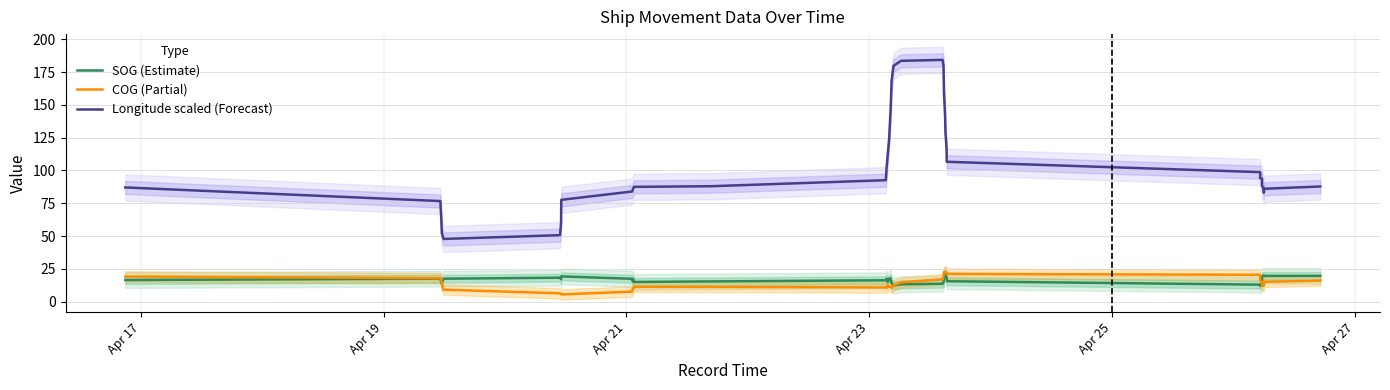

Which series has the largest total across all categories?

Longitude scaled (Forecast)